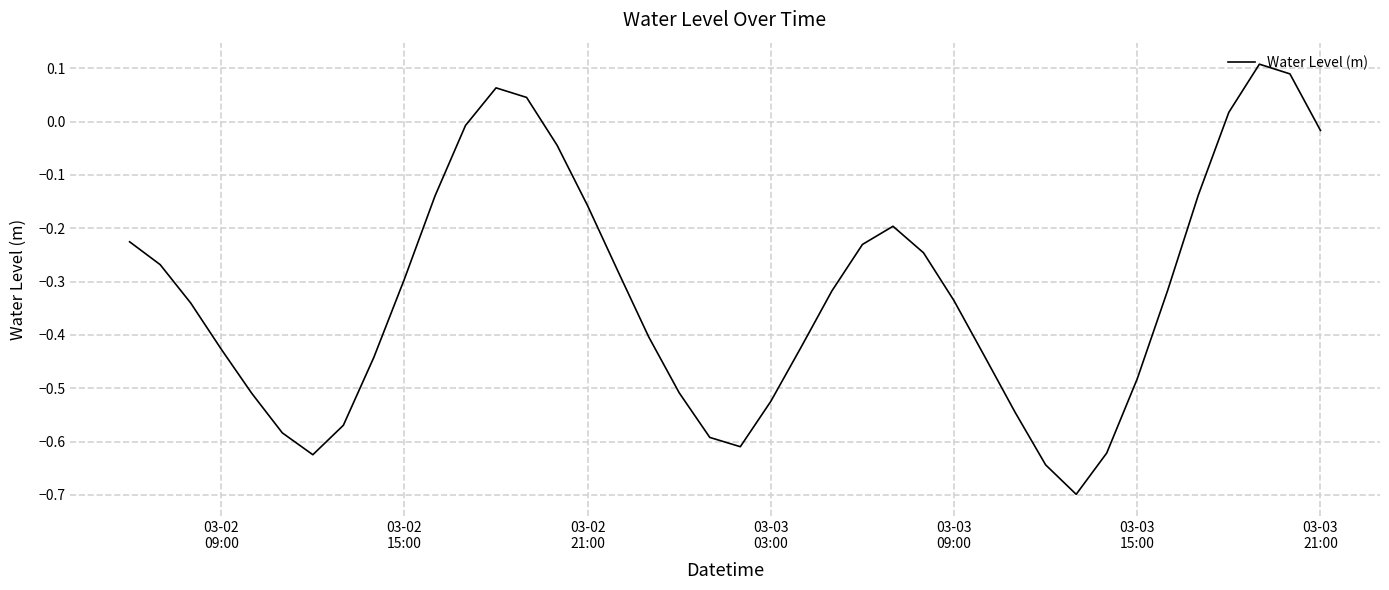

How many series are shown in this chart?

1